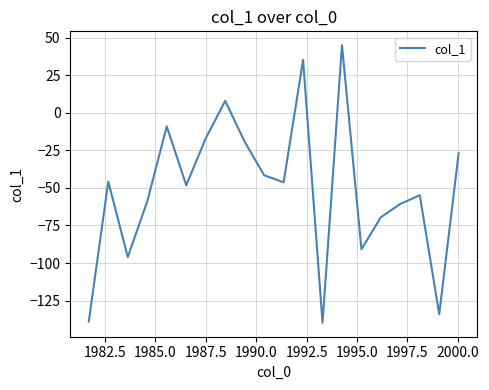

What is the difference between the maximum and minimum values?

184.7